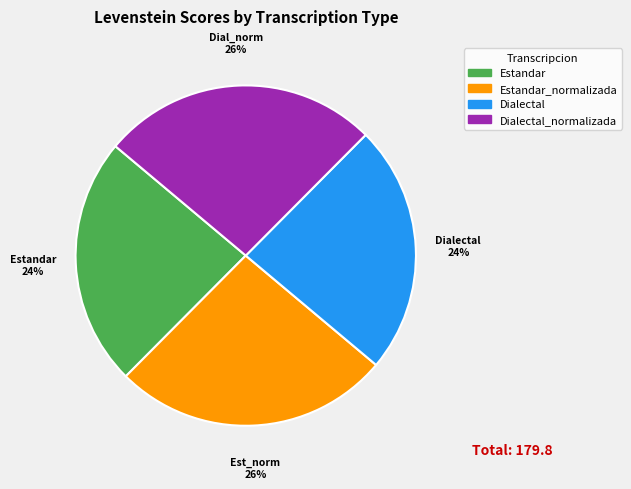

Is there a majority slice in this chart?

No